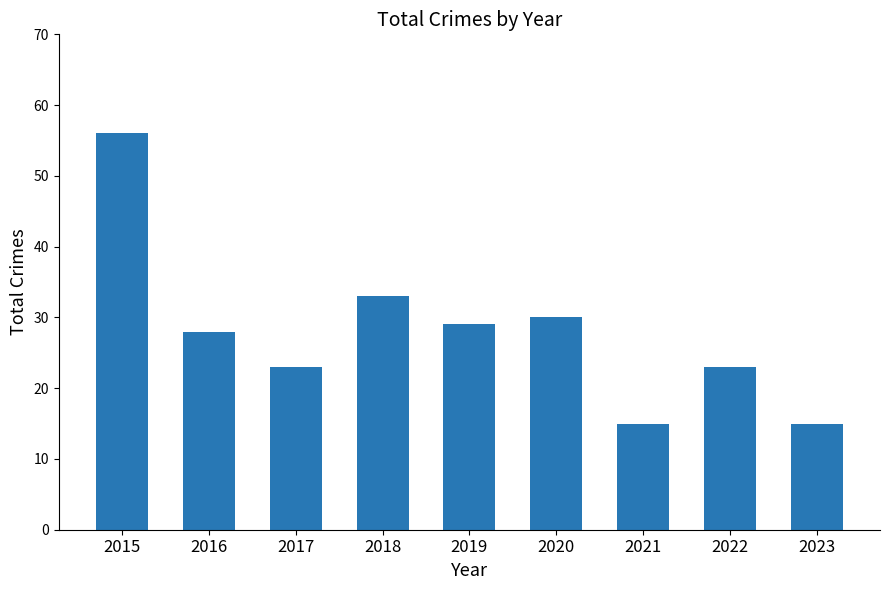

Reading left to right, list all the values displayed in this chart.

56	28	23	33	29	30	15	23	15